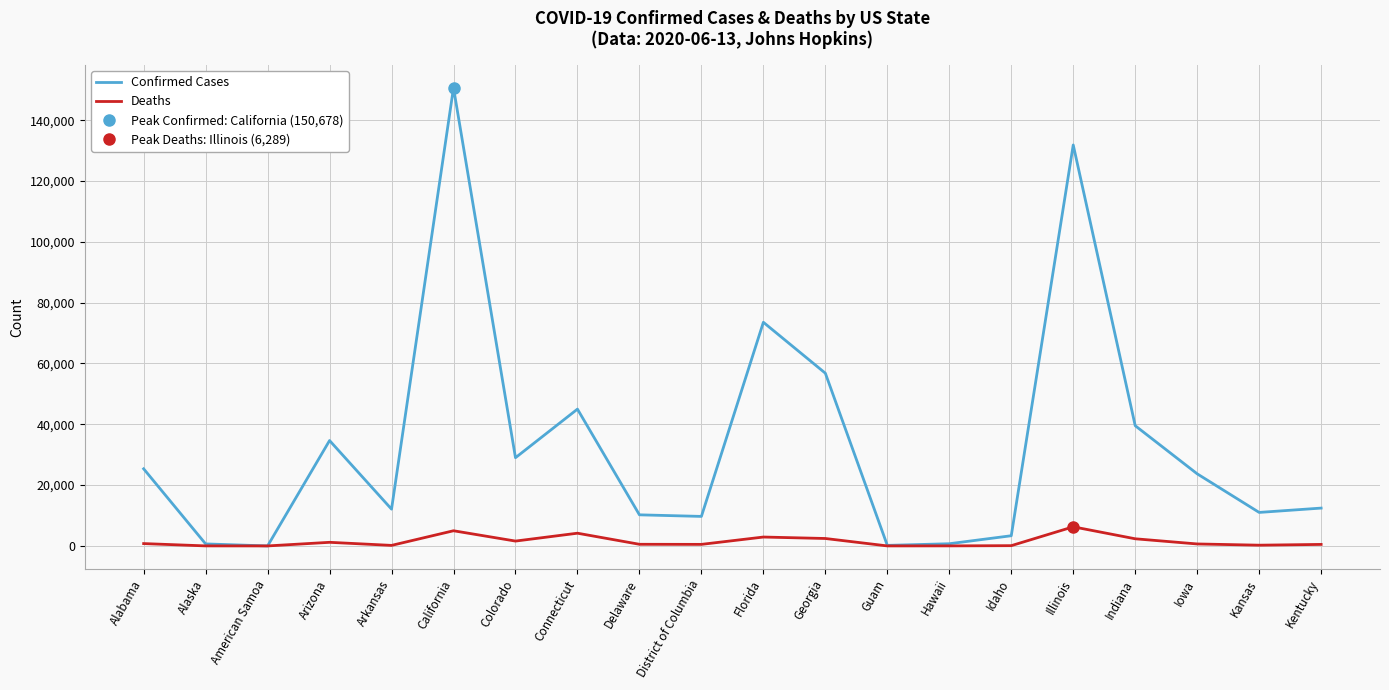

True or false: Confirmed Cases has more than 1 points higher than both neighbors.

True